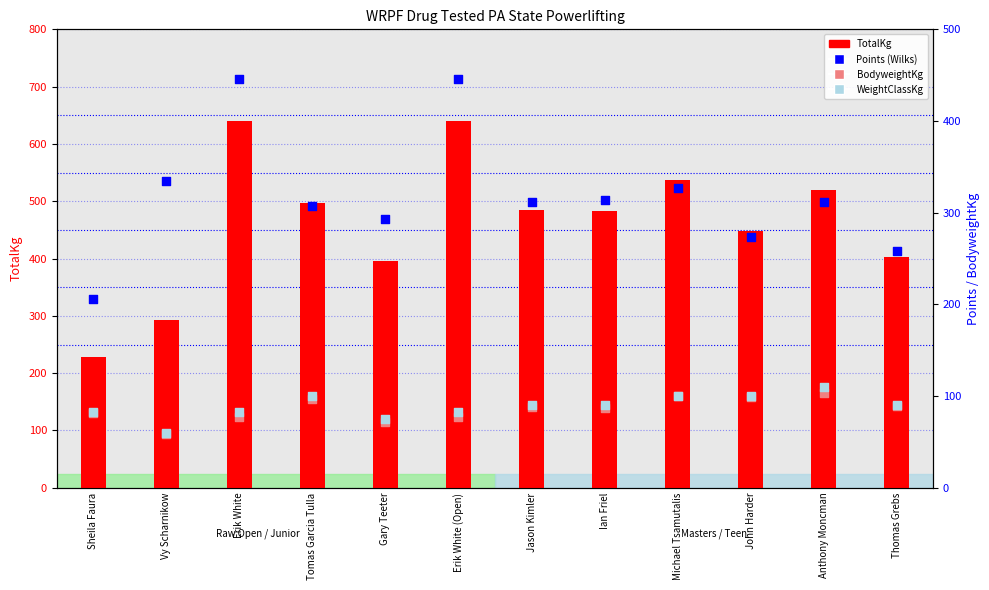

At which category is the sum across all series the highest?

Erik White